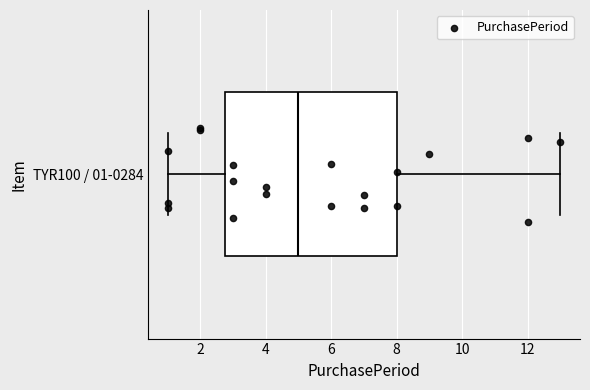

Where is the right edge of the box for TYR100 / 01-0284 on the x-axis? The values are not printed on the chart, so give them approximately, as read against the axis.

8.0